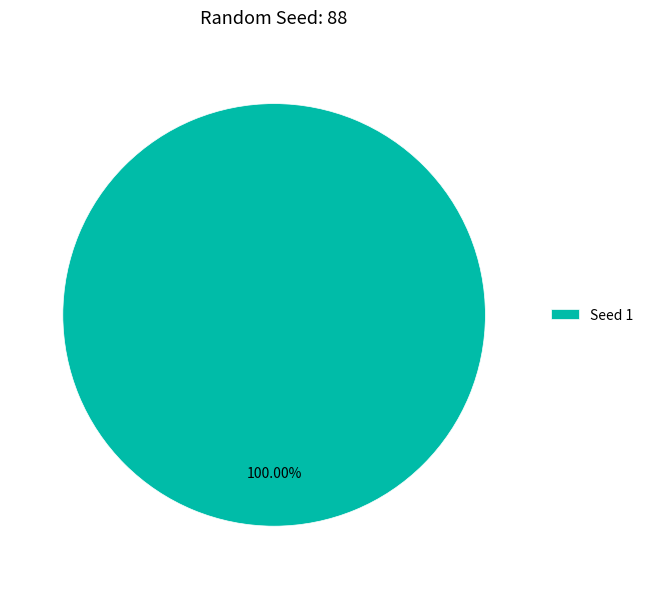

Rank the categories by value from highest to lowest.

Seed 1